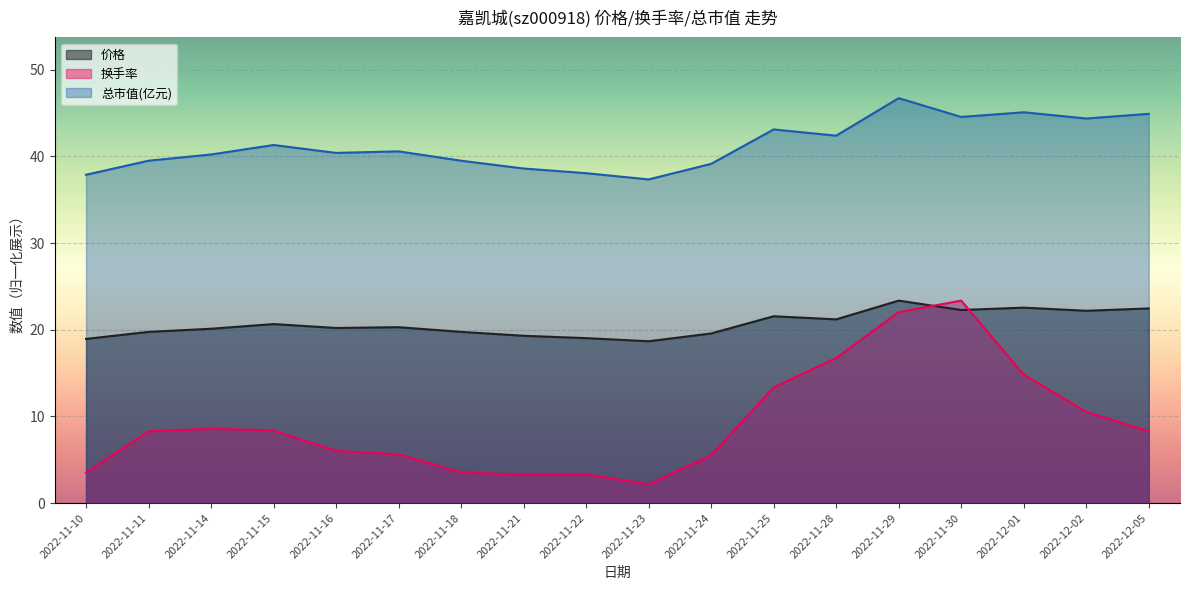

What is the value of the 换手率 point at the 12th from the left?

13.4